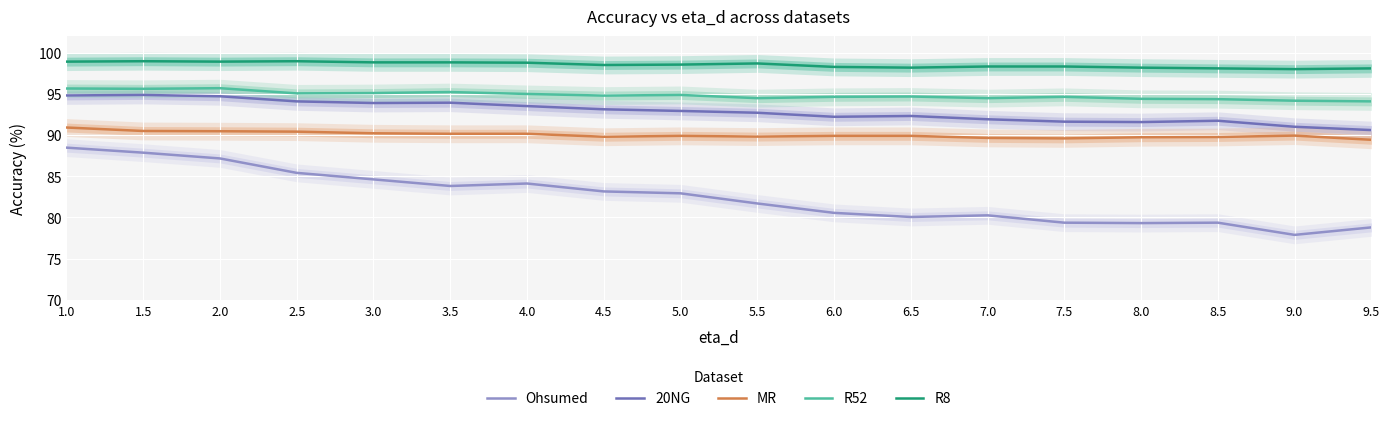

Is the value of MR at 7.5 greater than the value of R52 at 9.0?

No